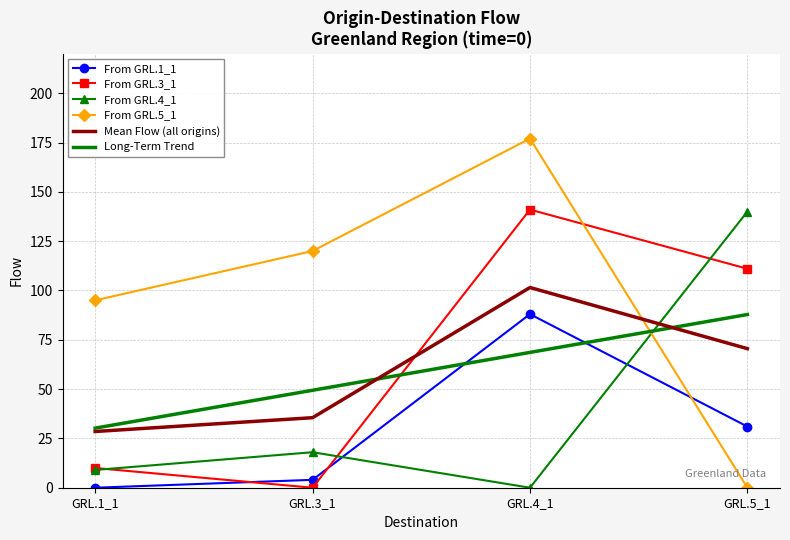

Which series has the widest spread of values?

From GRL.5_1